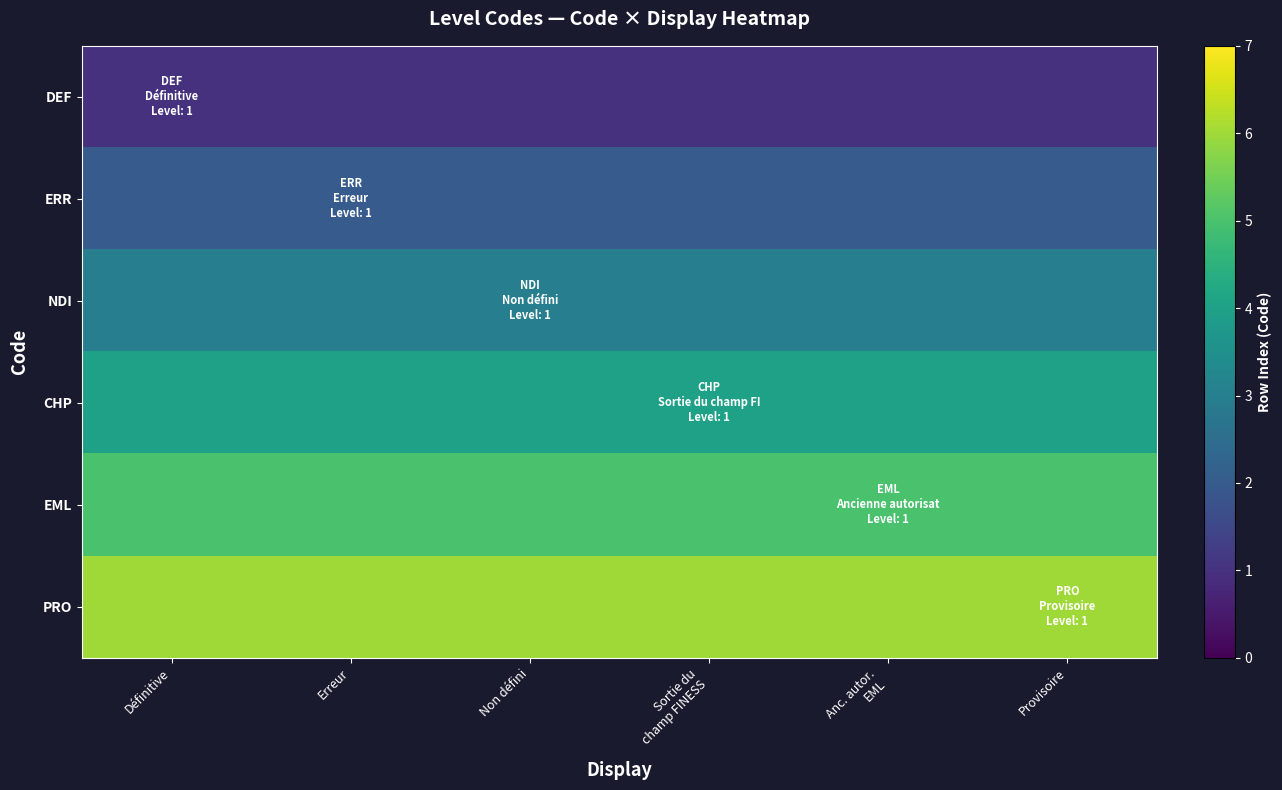

At which label is CHP closest to 4?

Définitive